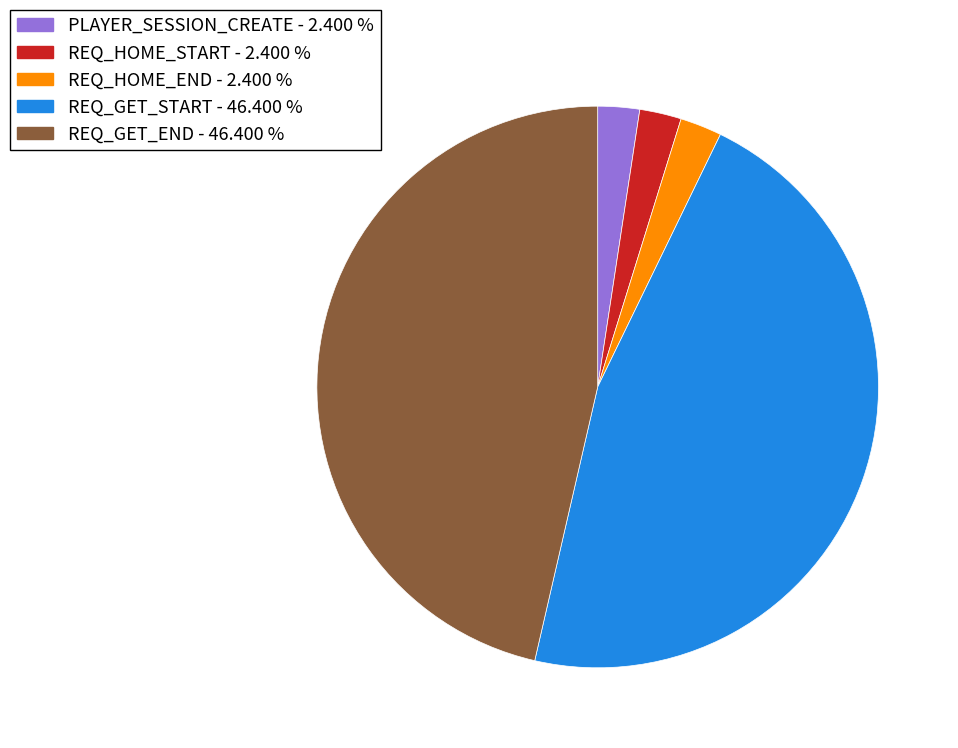

Count the number of slices in the pie.

5